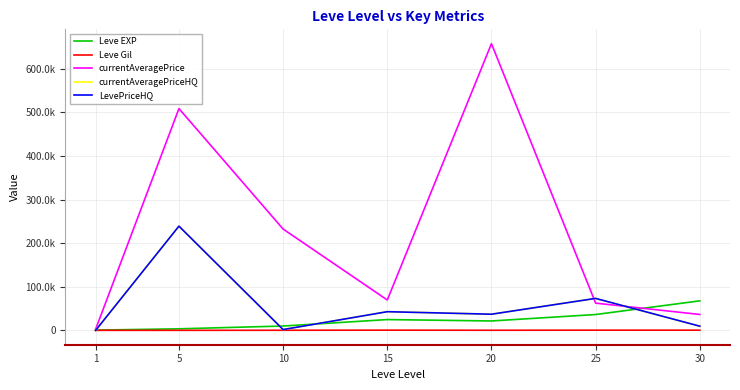

Reading left to right, extract all data points from this chart.

Leve EXP: 630.0	3600.0	9990.0	24790.0	21600.0	36390.0	67730.0
Leve Gil: 113.0	139.0	293.0	529.0	290.0	485.0	463.0
currentAveragePrice: 2599.5	508600.1	232340.7	69722.0	657442.8	62487.2	36500.0
currentAveragePriceHQ: 0.0	239000.2	1873.3	42869.8	37077.4	73333.0	9649.5
LevePriceHQ: 0.0	239000.2	1873.3	42869.8	37077.4	73333.0	9649.5